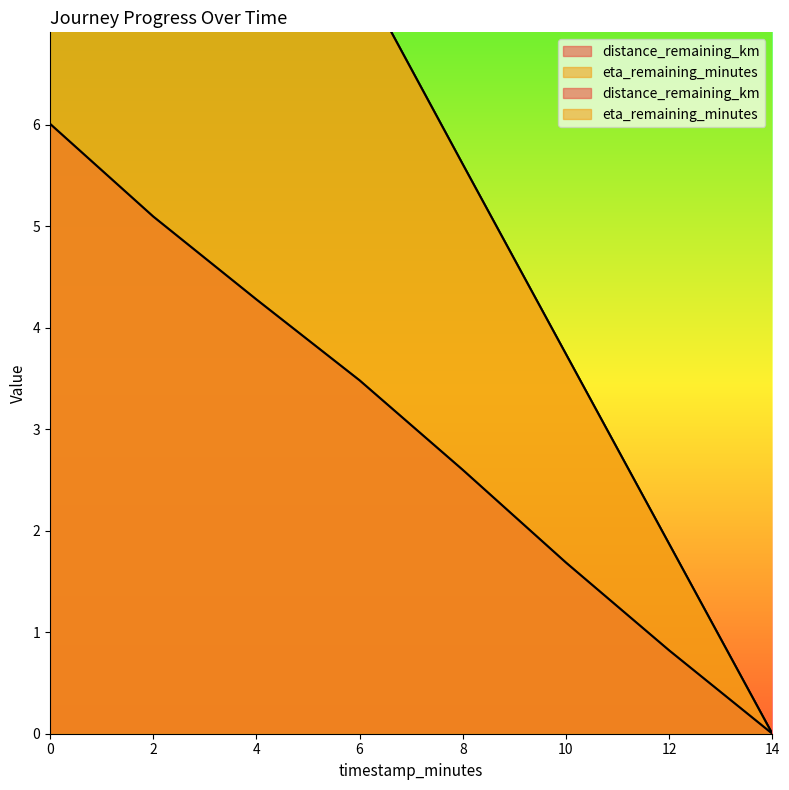

True or false: eta_remaining_minutes and distance_remaining_km intersect in this chart.

False